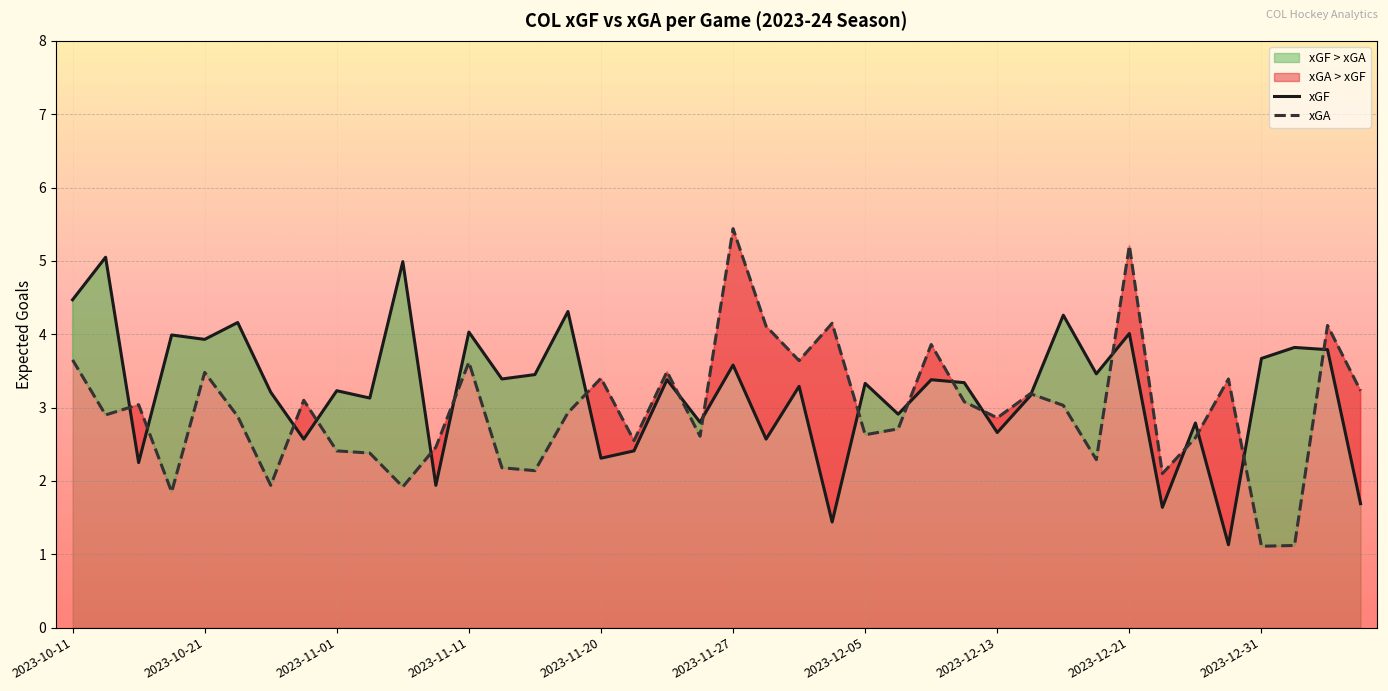

What is the lowest value of the xGF series?

1.1